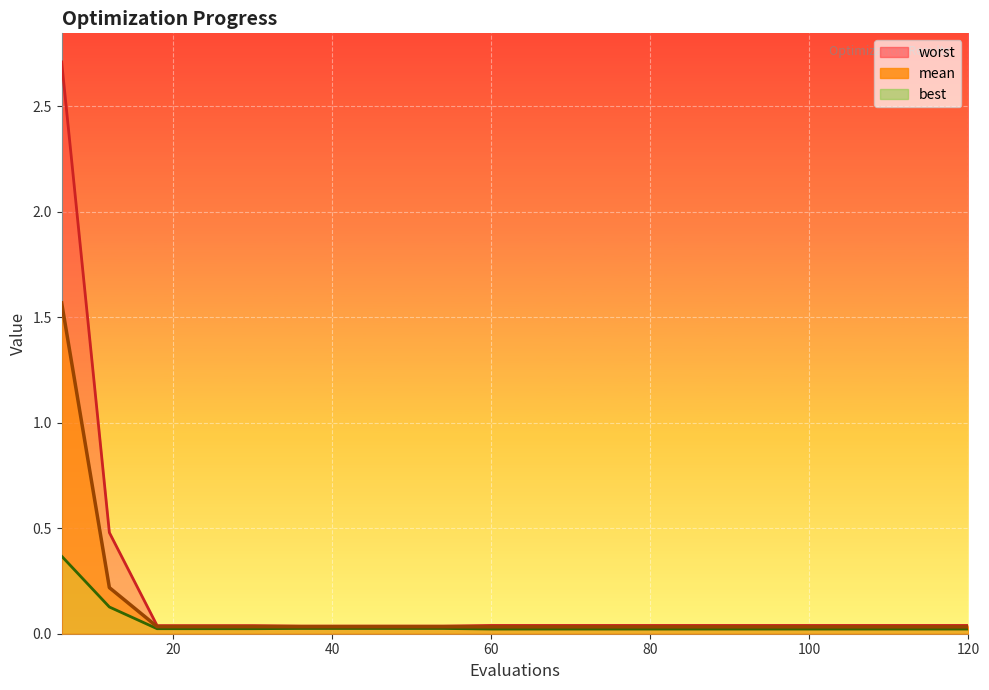

Between 78 and 36, which is larger?

36